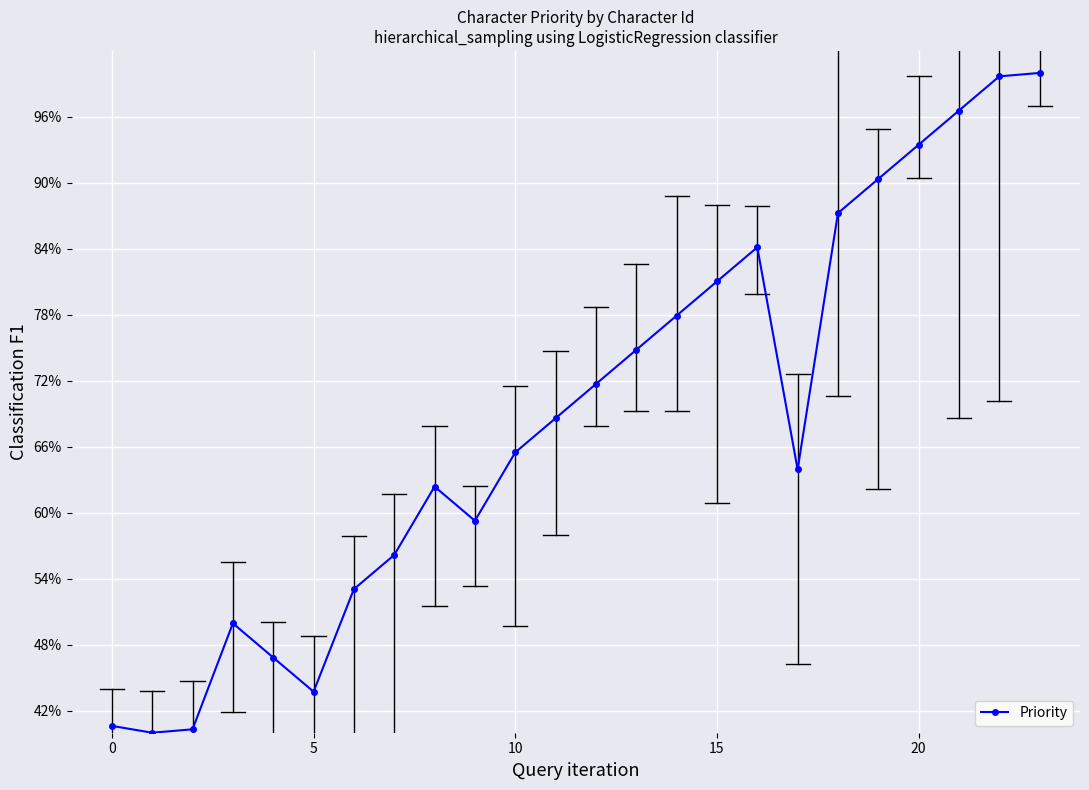

Reading left to right, list all the values displayed in this chart.

40.6	40.0	40.3	49.9	46.8	43.7	53.1	56.2	62.4	59.3	65.5	68.6	71.7	74.8	77.9	81.0	84.1	63.9	87.3	90.4	93.5	96.6	99.7	100.0